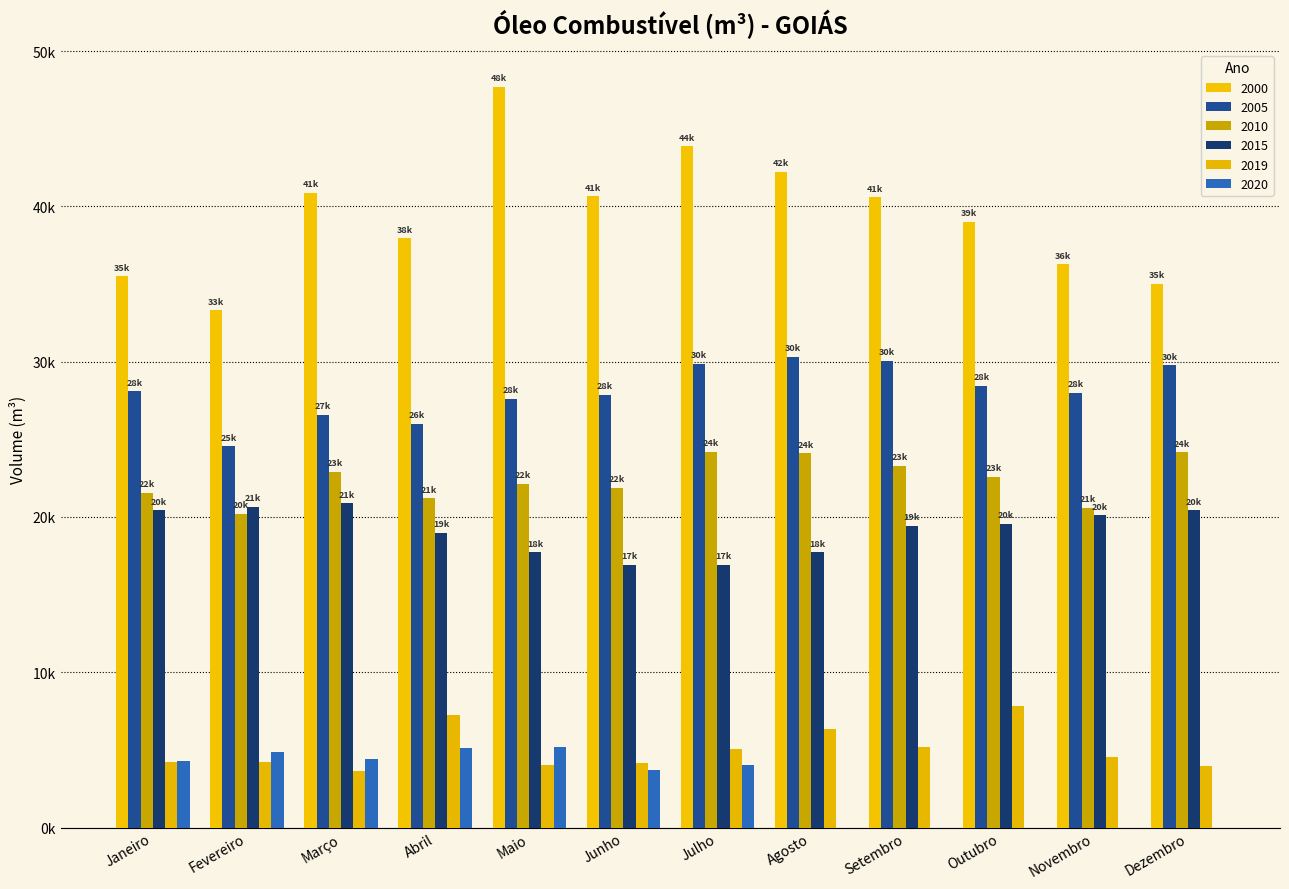

Count the number of data series in this chart.

6